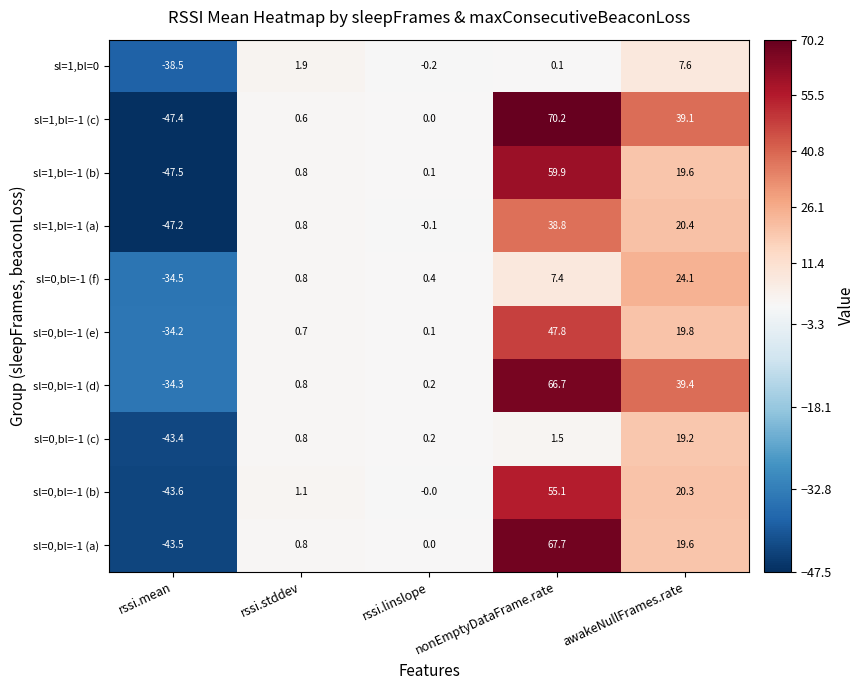

At which label does sl=1,bl=0 reach its minimum?

rssi.mean